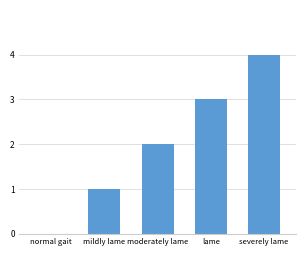

The chart shows a value of 1 at lame. True or false?

False